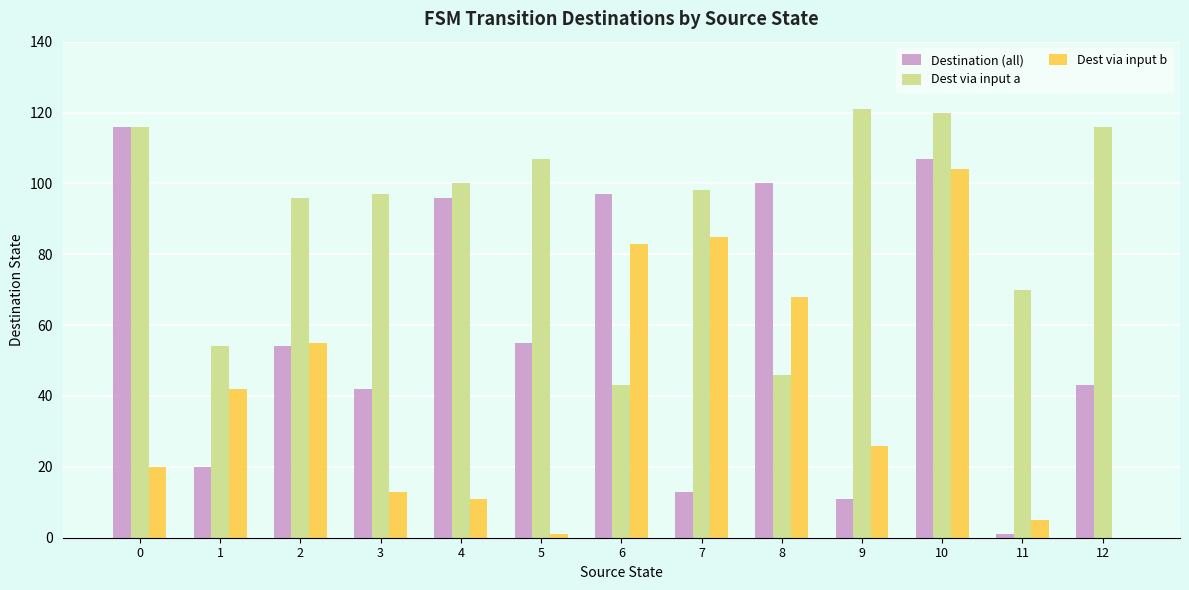

Which series has the largest total across all categories?

Dest via input a